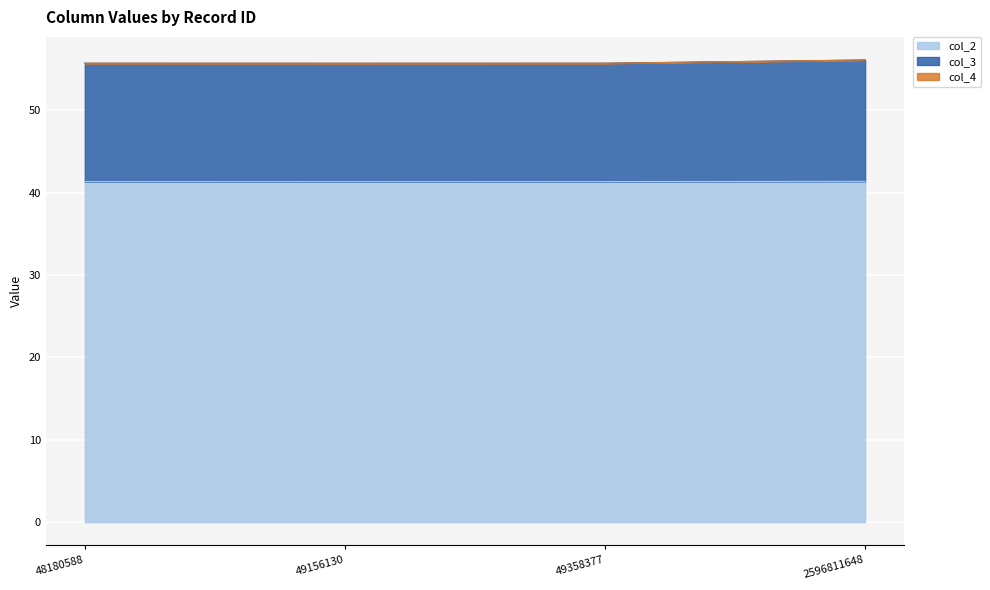

In col_3, how many points are lower than both neighbors (excluding endpoints)?

1